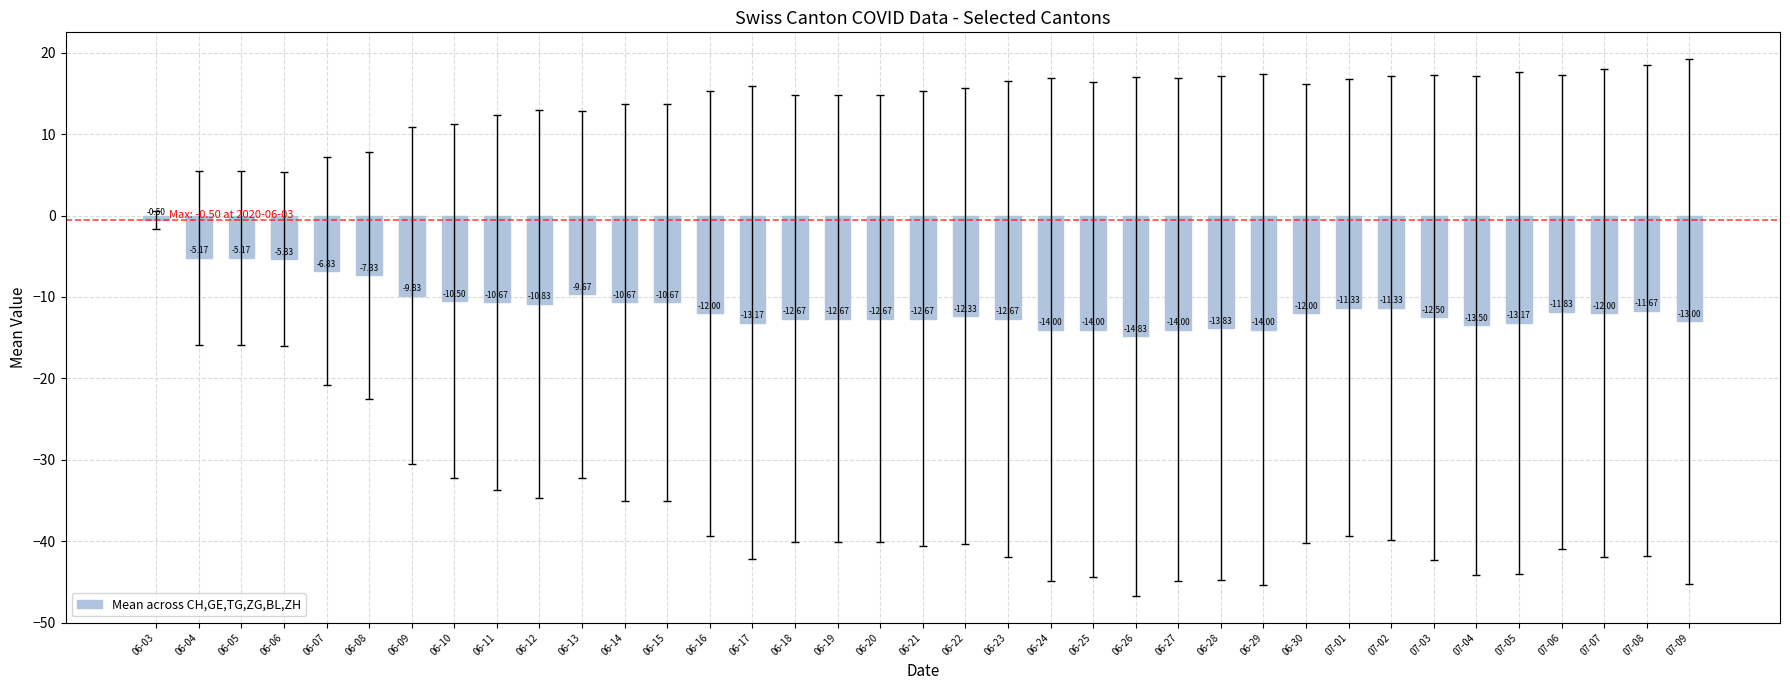

Which label corresponds to the largest value in the chart?

06-03